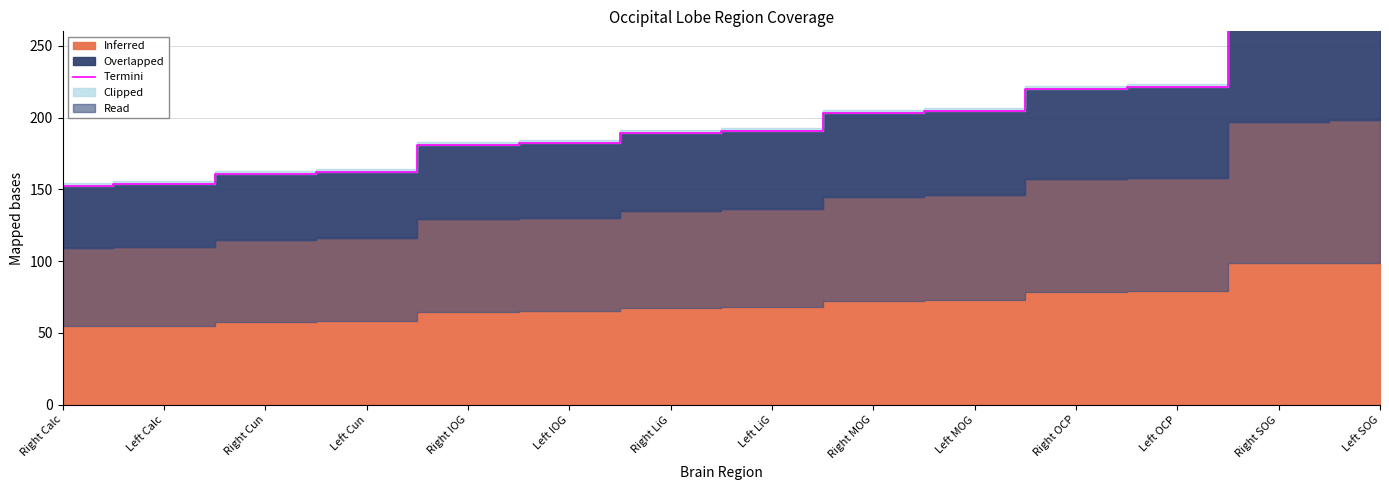

What is the average value?

198.1